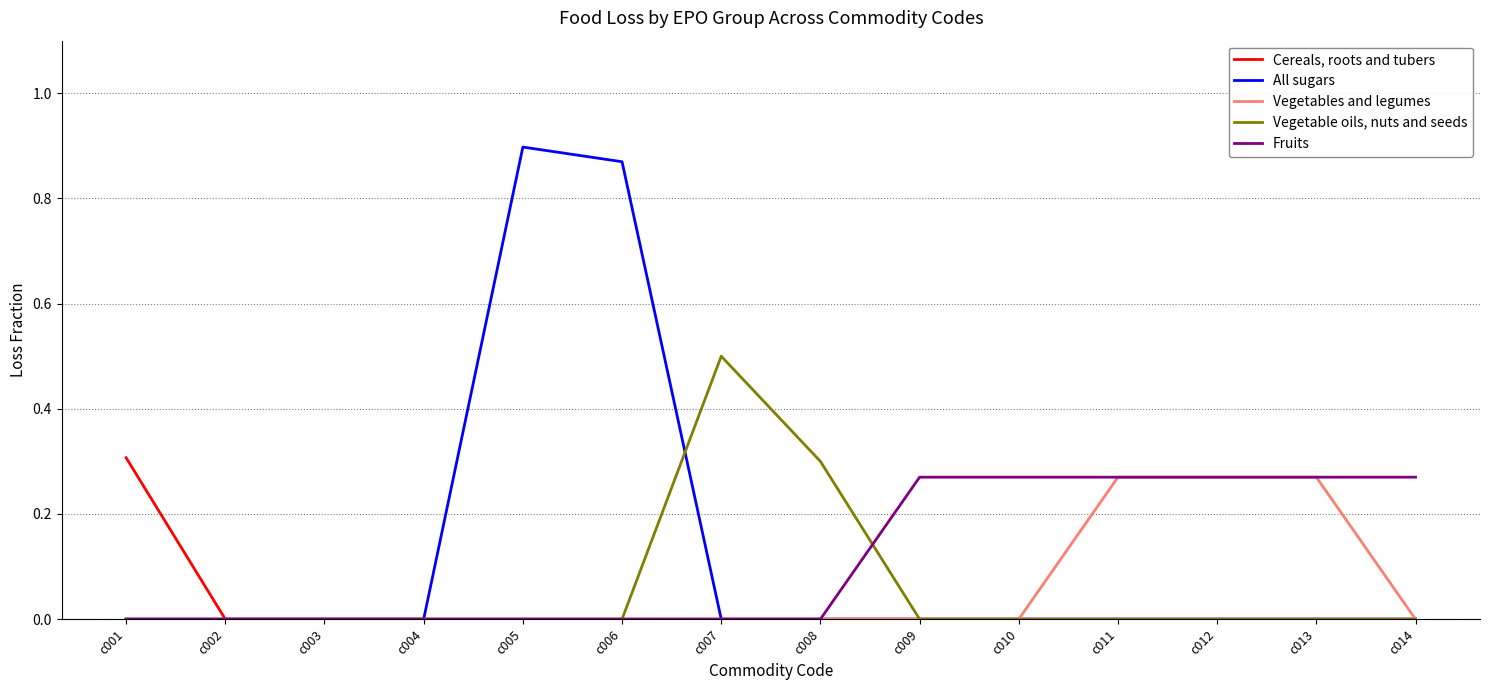

The value of Vegetables and legumes at c013 is 0.4. True or false?

False